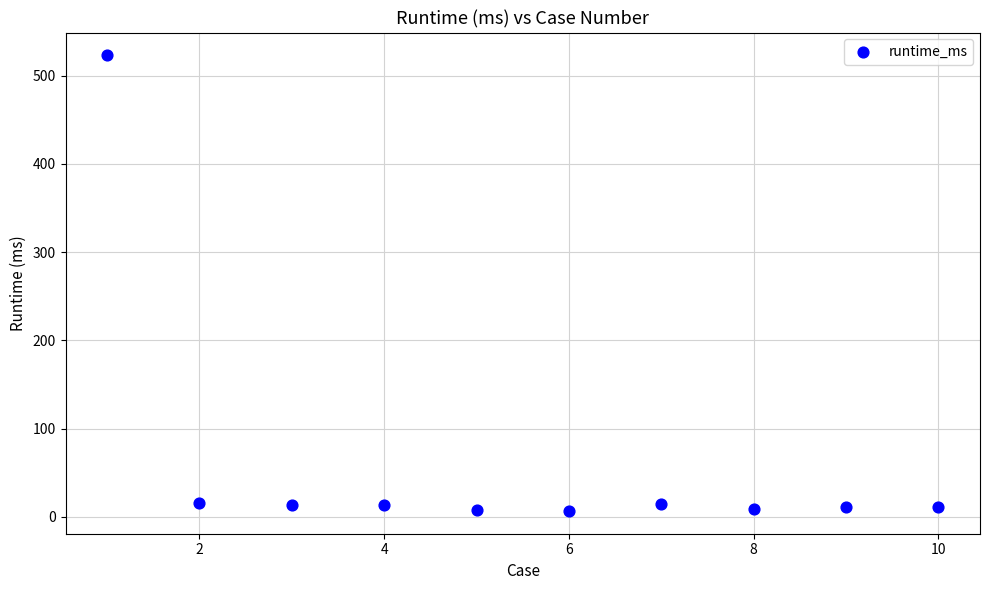

What is the range of Y values (max minus min)?

516.3